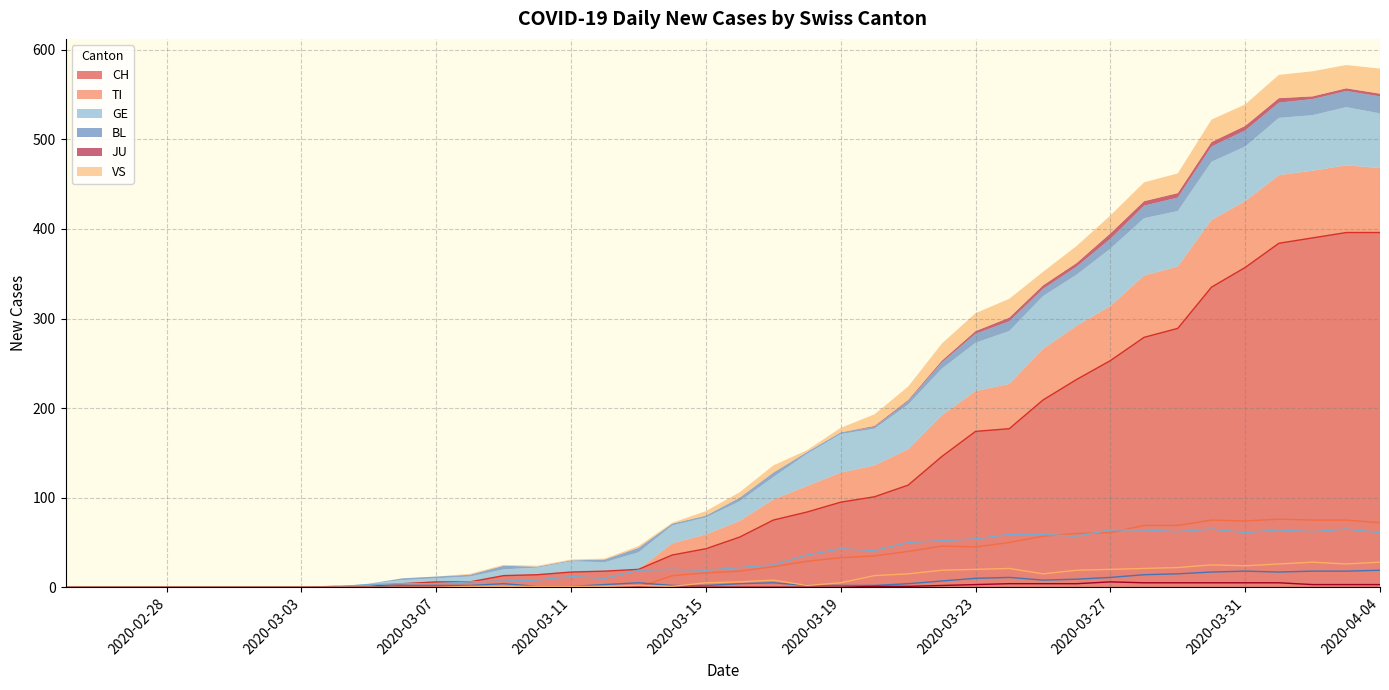

The value of BL at 2020-02-28 is 6. True or false?

False